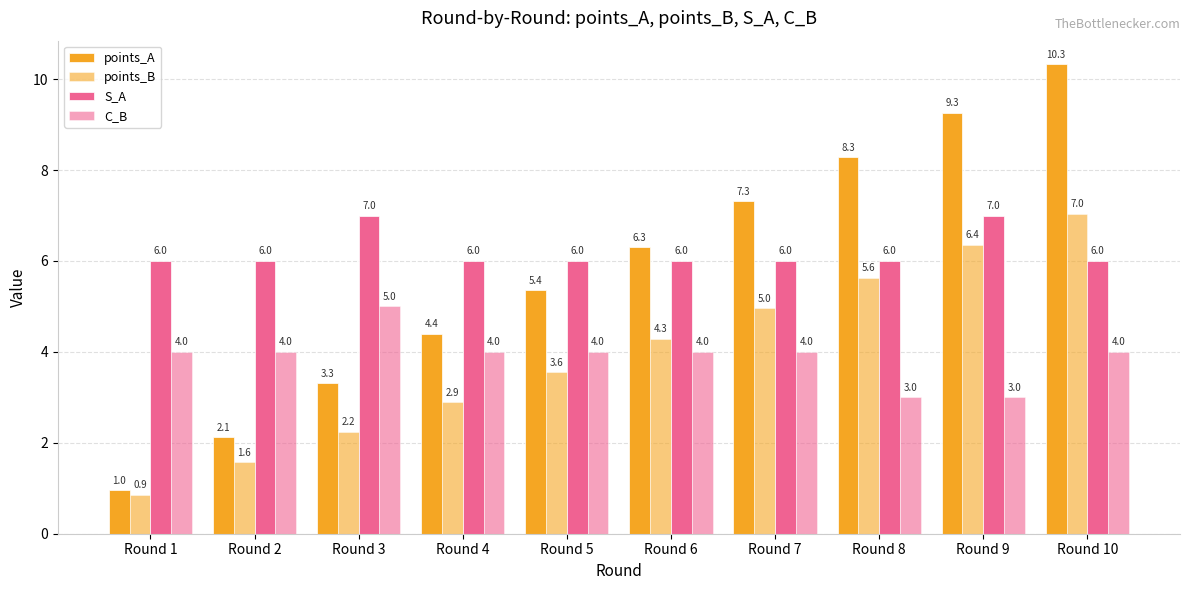

Are the bars grouped side by side (vs. stacked)?

Yes